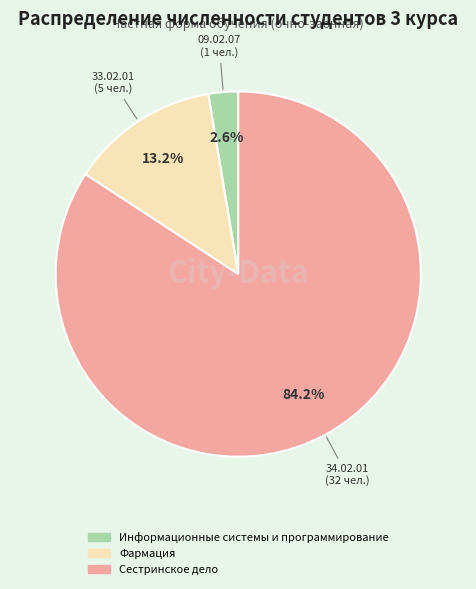

To the nearest percent, what is the average slice percentage?

33%